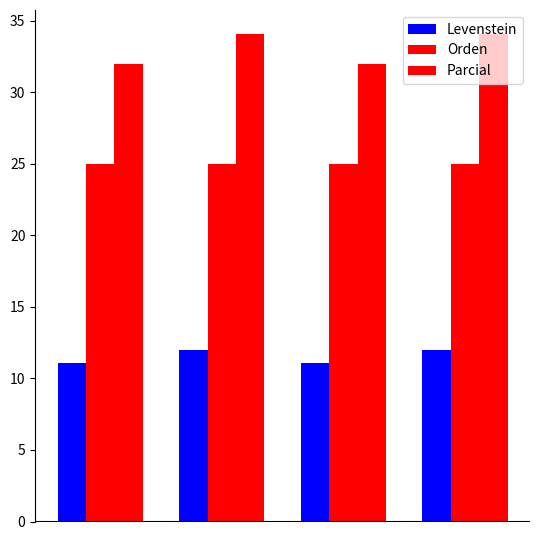

How many bars are there in each group?

3